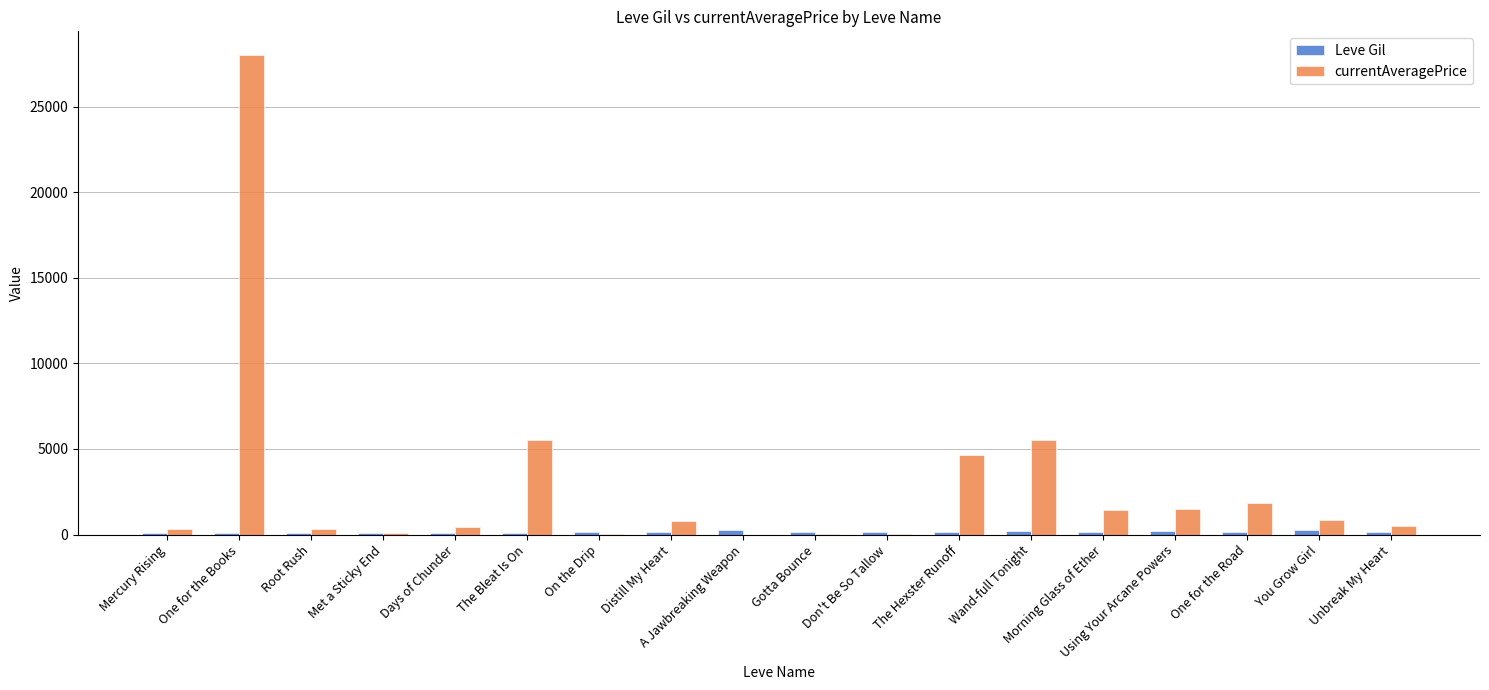

What is the average value of the currentAveragePrice series?

2883.7